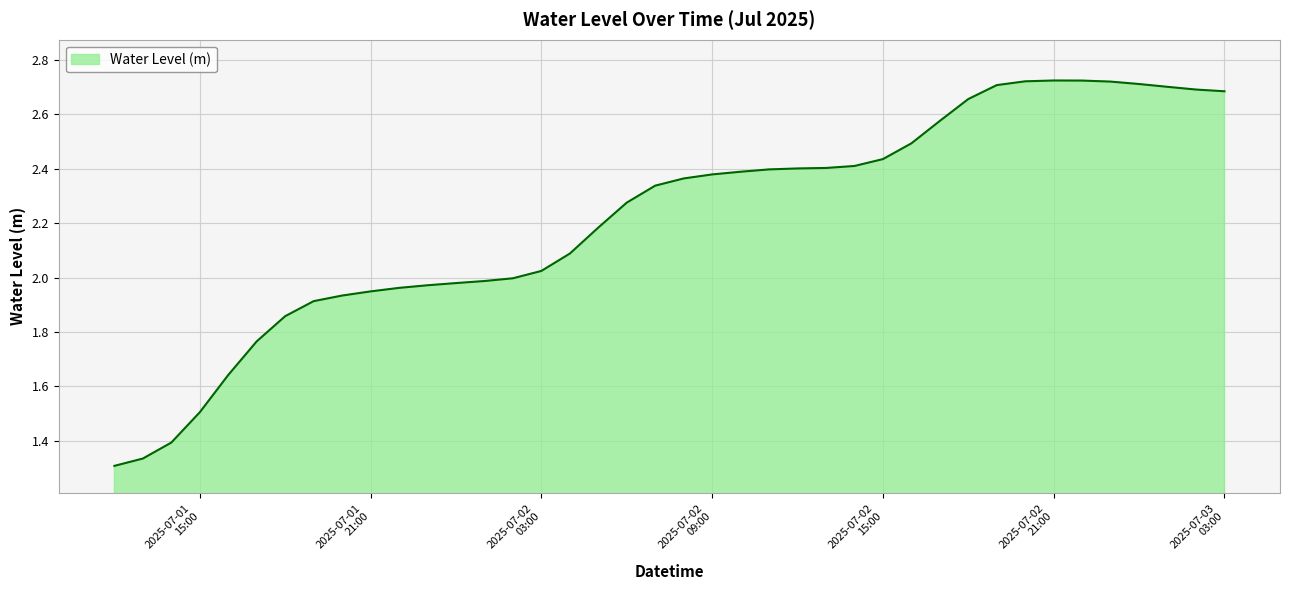

What is the difference between the maximum and minimum values?

1.4